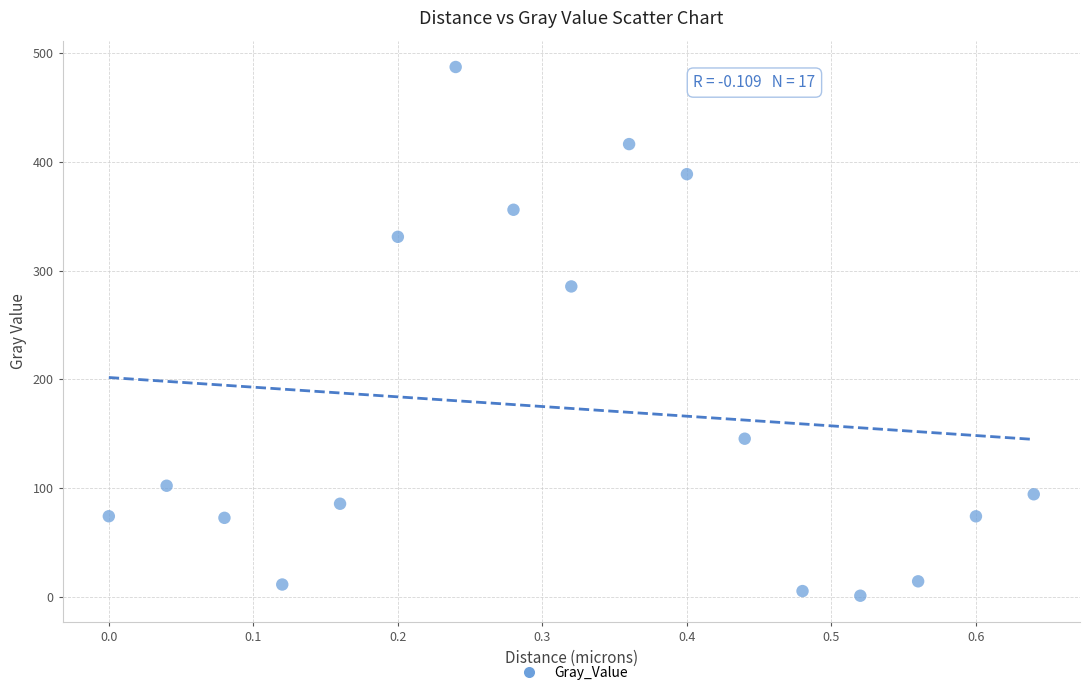

What is the range of Y values (max minus min)?

486.2